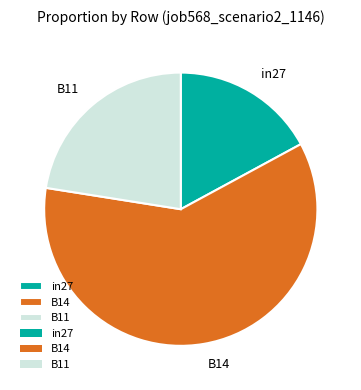

Which slice is the largest?

B14